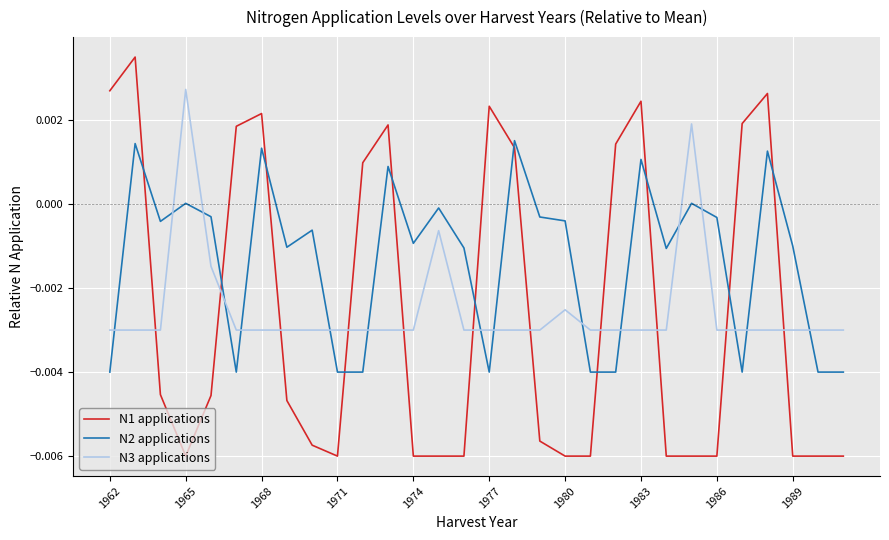

True or false: N2 applications and N1 applications intersect in this chart.

True